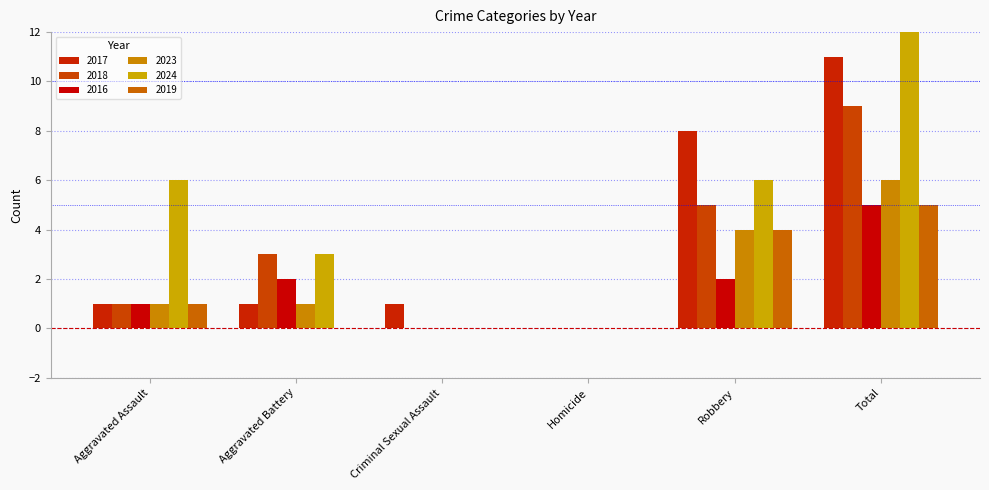

At how many categories does at least one series exceed 5?

3